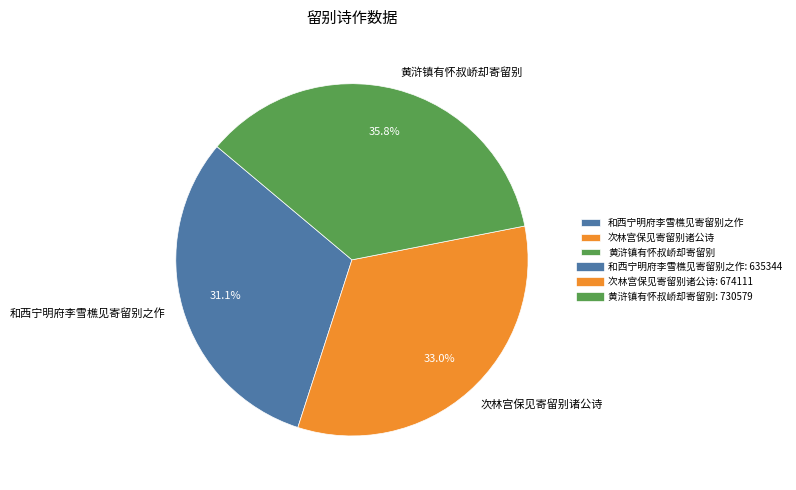

How many slices are in this pie chart?

3